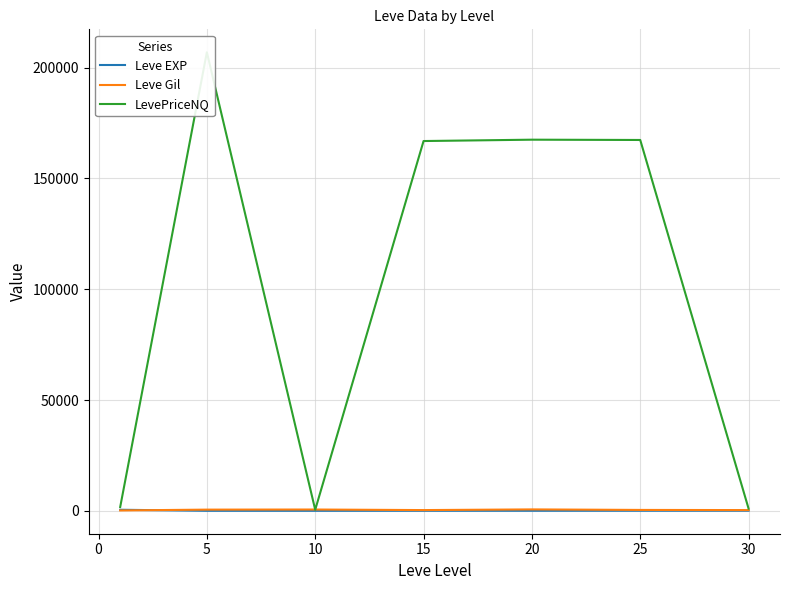

How many series are shown in this chart?

3